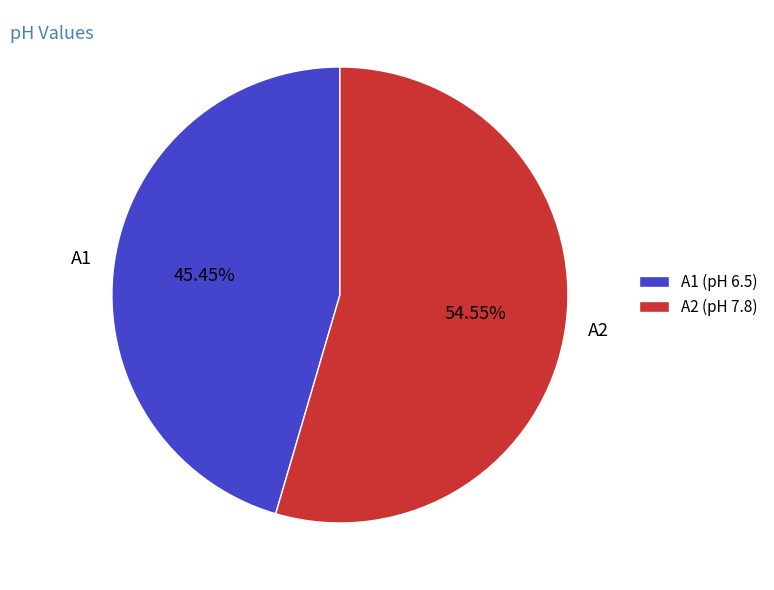

Rank the categories by value from highest to lowest.

A2, A1